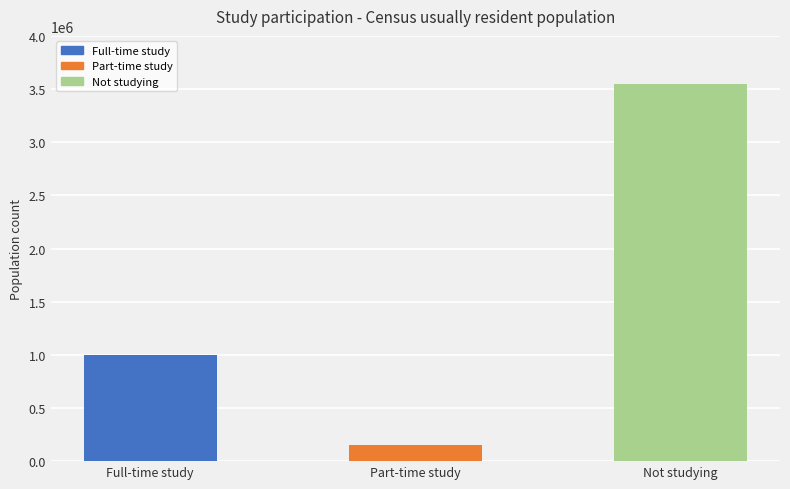

Where is the data nearest to the value 1849420?

Full-time study